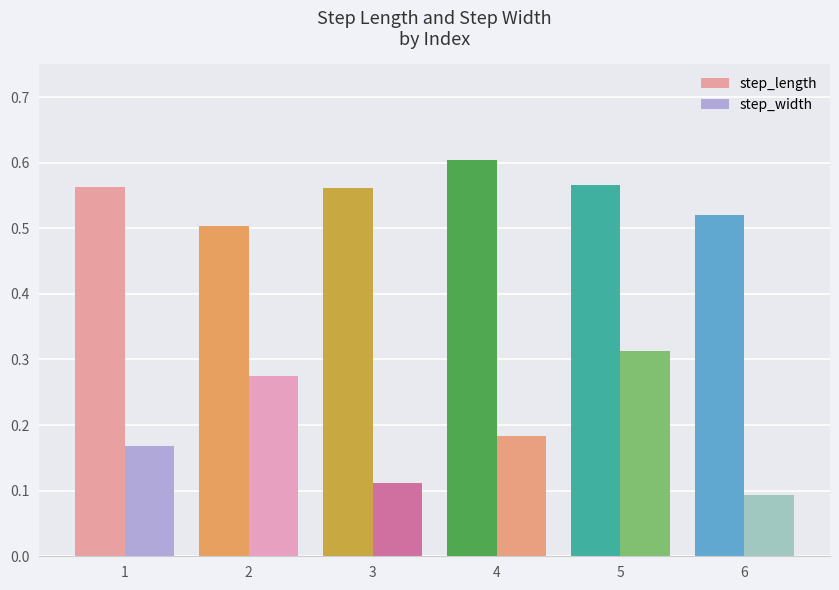

List the series in order of their overall mean, lowest first.

step_width, step_length